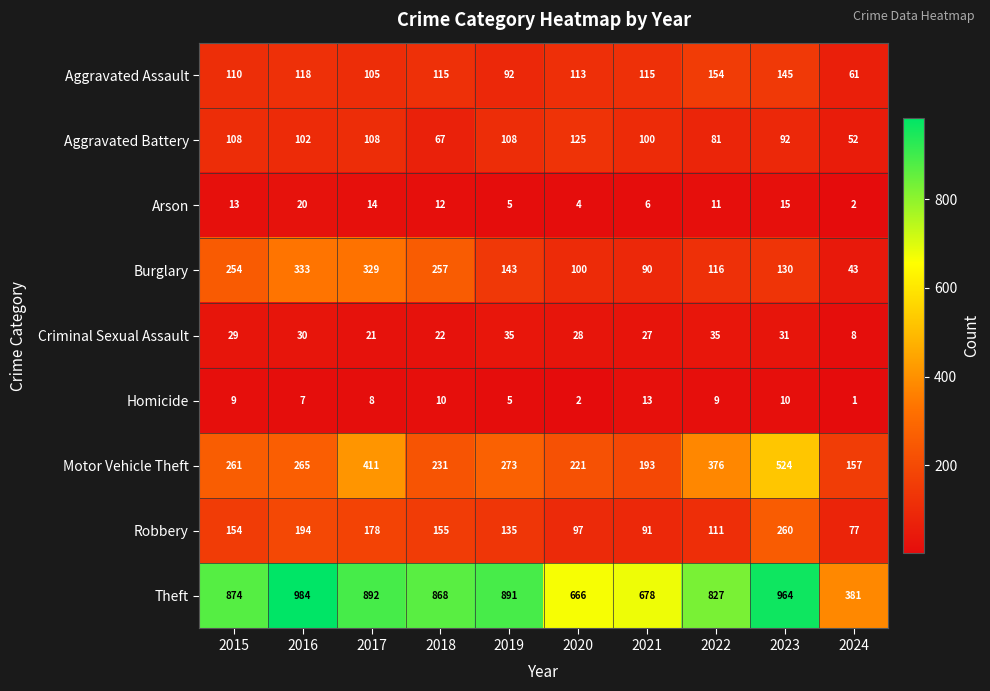

What is the lowest value of the Aggravated Assault series?

61